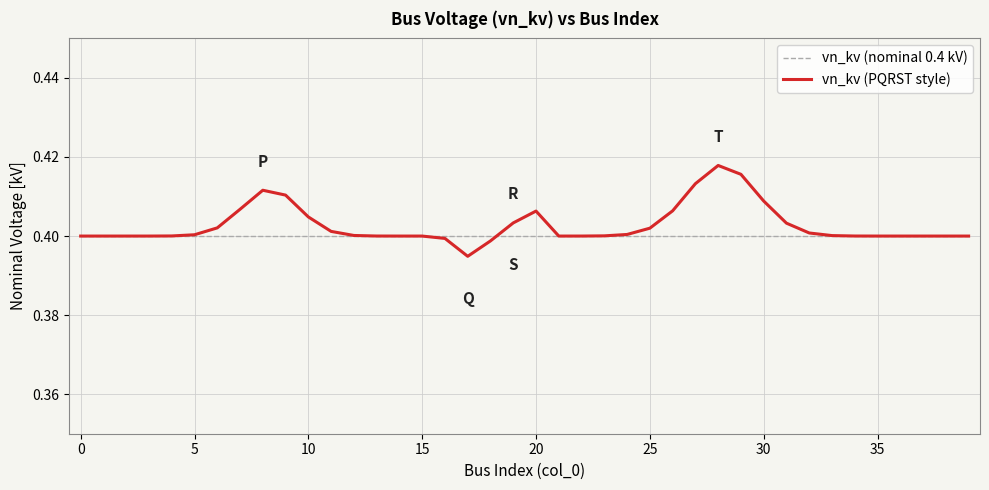

Does the chart display data point markers on the line(s)?

No